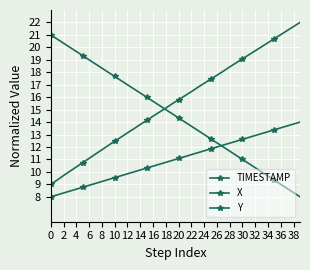

How many categories are shown in the chart?

40